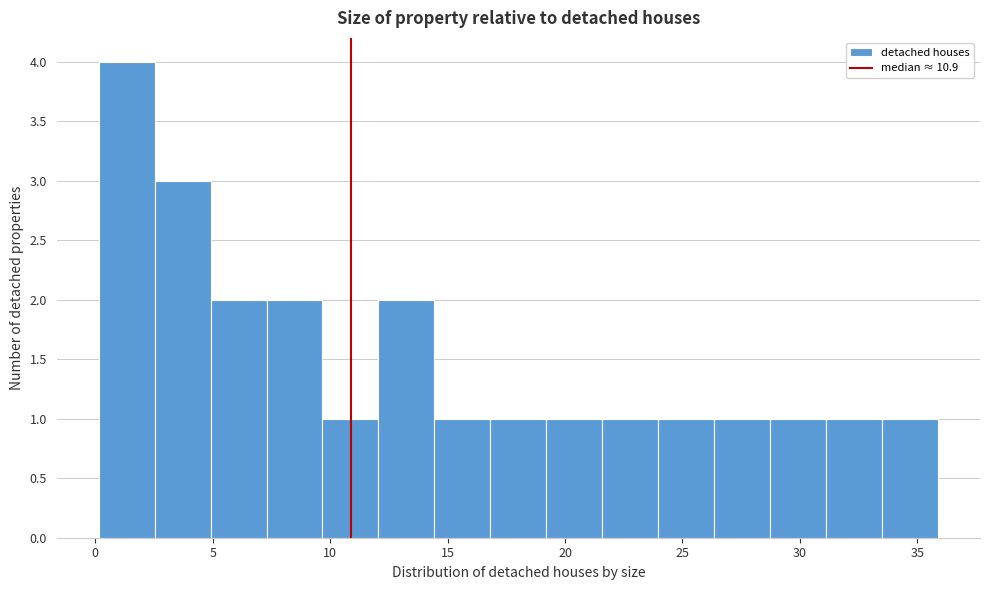

What is the height of the bar covering 7.5 to 9.5 on the x-axis? Neither the bar edges nor the heights are printed on the chart, so give them approximately, as read against the axes.

2